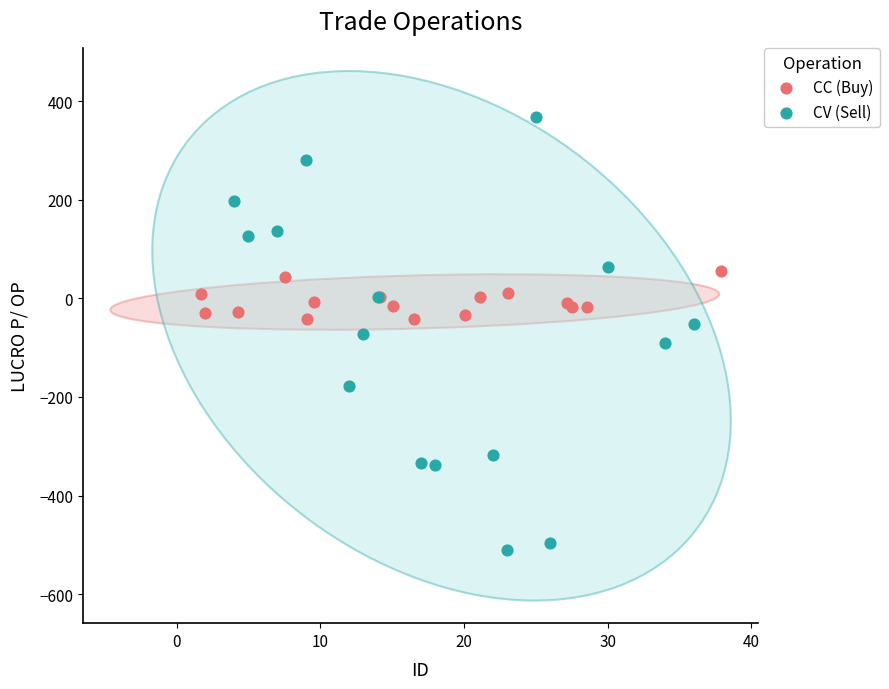

Which series reaches the minimum Y coordinate?

CV (Sell)